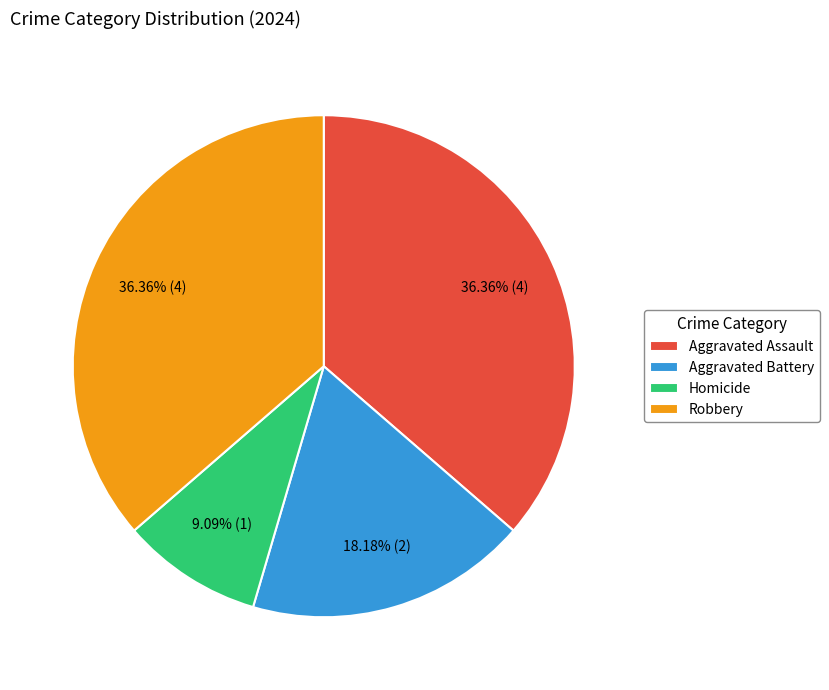

To the nearest percent, what is the combined percentage of Aggravated Assault and Aggravated Battery?

55%